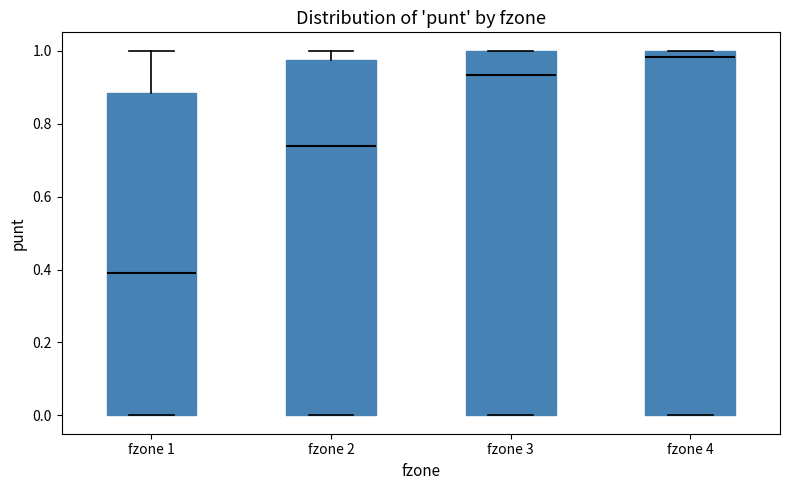

Reading left to right, transcribe this box plot: for each box, give where its median line is, the range the box spans, and where its two whiskers end, as read against the y-axis. The values are not printed on the chart, so give them approximately, as read against the axis.

fzone 1: median 0.40, box 0.00 to 0.88, whiskers 0.00 to 1.00
fzone 2: median 0.74, box 0.00 to 0.98, whiskers 0.00 to 1.00
fzone 3: median 0.94, box 0.00 to 1.00, whiskers 0.00 to 1.00
fzone 4: median 0.98, box 0.00 to 1.00, whiskers 0.00 to 1.00